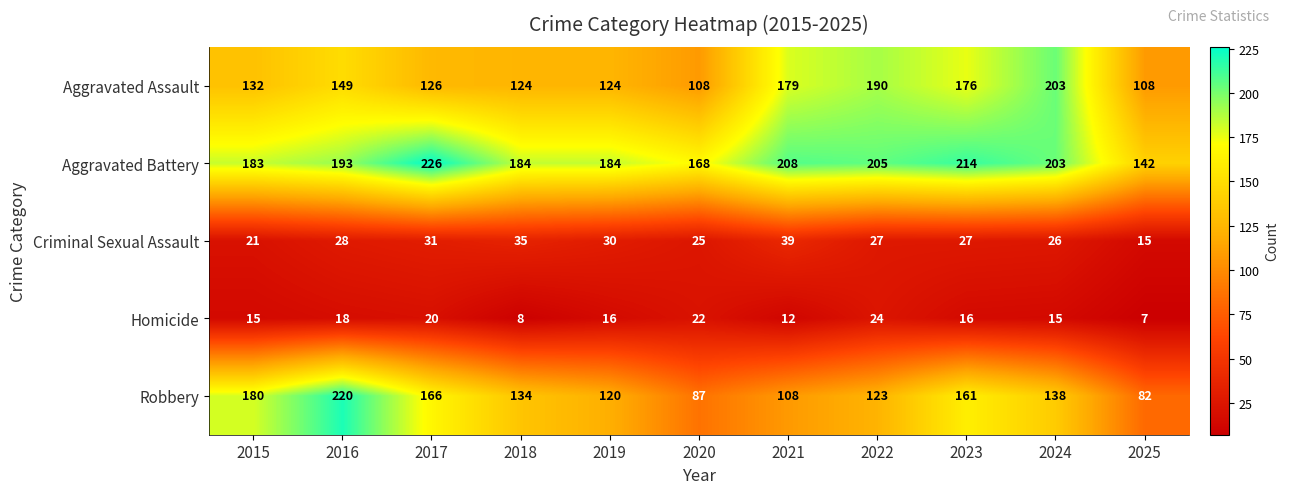

The Criminal Sexual Assault series shows 27 at 2023. True or false?

True